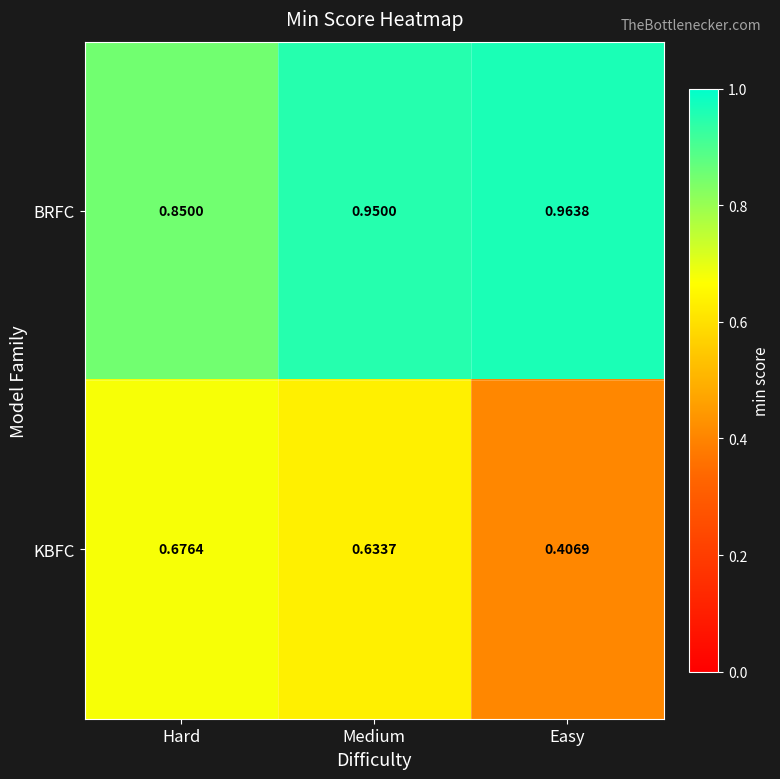

At which category is the sum across all series the highest?

Medium